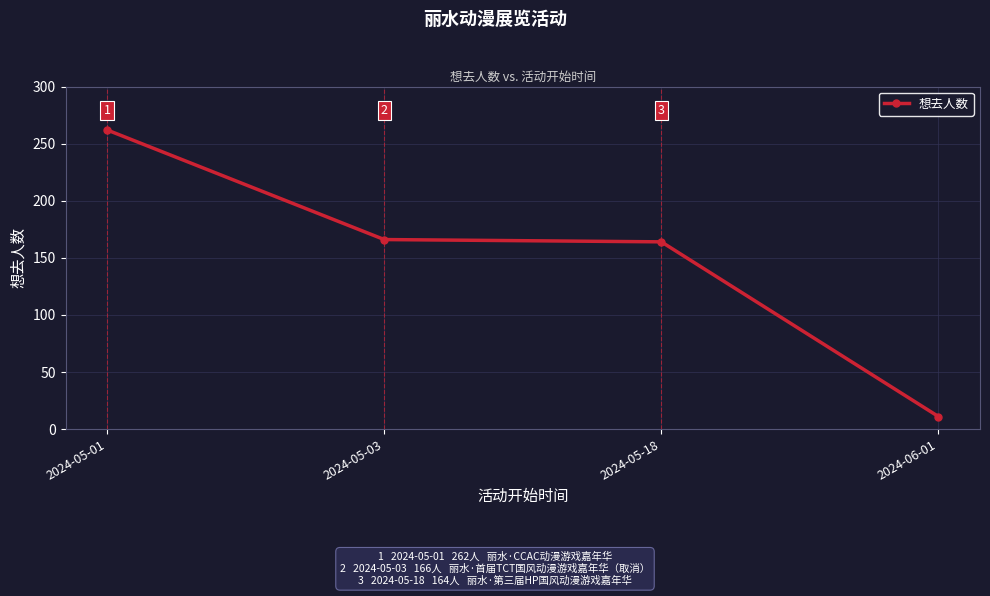

What is the difference between the maximum and minimum values?

251